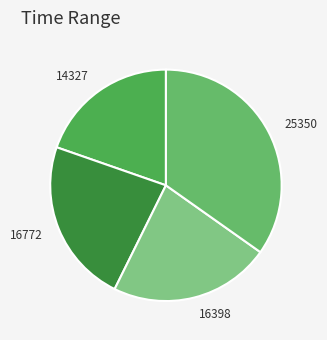

Rank the categories by value from lowest to highest.

14327, 16398, 16772, 25350